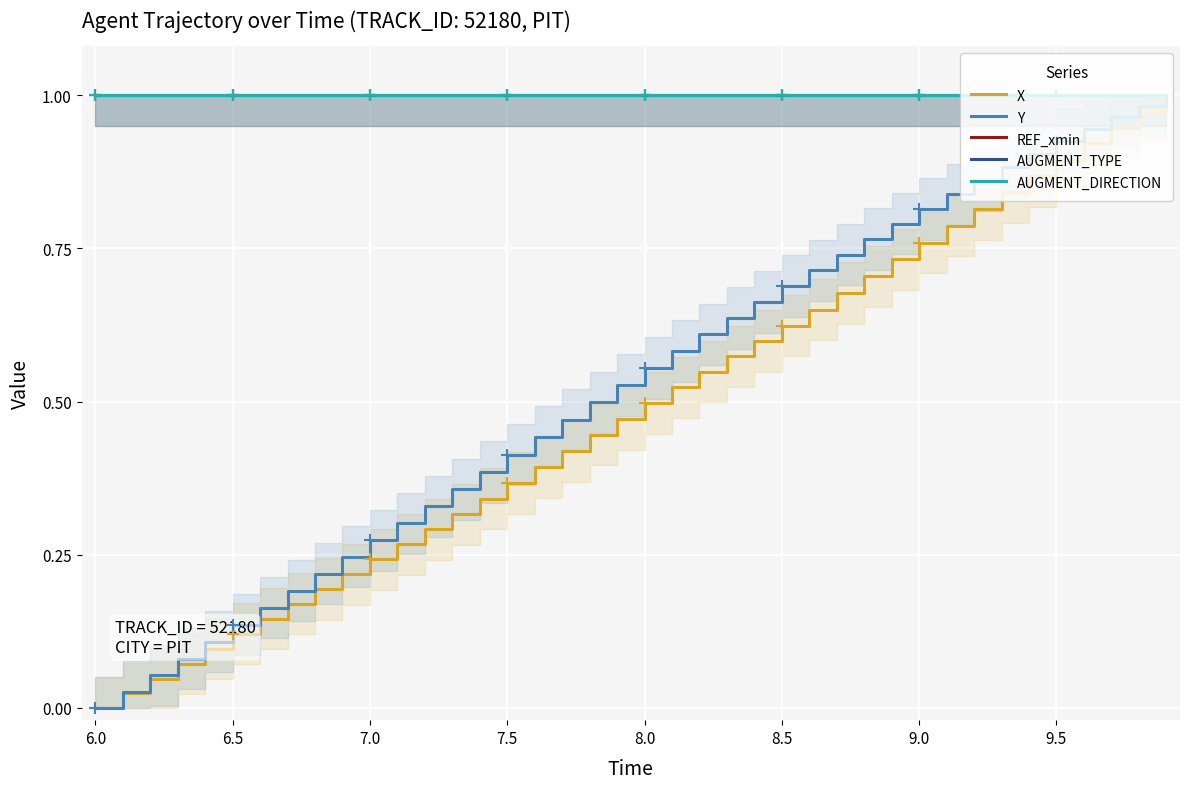

Reading left to right, list all the values displayed in this chart.

X: 0.0	0.0	0.0	0.1	0.1	0.1	0.1	0.2	0.2	0.2	0.2	0.3	0.3	0.3	0.3	0.4	0.4	0.4	0.4	0.5	0.5	0.5	0.5	0.6	0.6	0.6	0.6	0.7	0.7	0.7	0.8	0.8	0.8	0.8	0.9	0.9	0.9	0.9	1.0	1.0
Y: 0.0	0.0	0.1	0.1	0.1	0.1	0.2	0.2	0.2	0.2	0.3	0.3	0.3	0.4	0.4	0.4	0.4	0.5	0.5	0.5	0.6	0.6	0.6	0.6	0.7	0.7	0.7	0.7	0.8	0.8	0.8	0.8	0.9	0.9	0.9	0.9	0.9	1.0	1.0	1.0
REF_xmin: 1.0	1.0	1.0	1.0	1.0	1.0	1.0	1.0	1.0	1.0	1.0	1.0	1.0	1.0	1.0	1.0	1.0	1.0	1.0	1.0	1.0	1.0	1.0	1.0	1.0	1.0	1.0	1.0	1.0	1.0	1.0	1.0	1.0	1.0	1.0	1.0	1.0	1.0	1.0	1.0
AUGMENT_TYPE: 1.0	1.0	1.0	1.0	1.0	1.0	1.0	1.0	1.0	1.0	1.0	1.0	1.0	1.0	1.0	1.0	1.0	1.0	1.0	1.0	1.0	1.0	1.0	1.0	1.0	1.0	1.0	1.0	1.0	1.0	1.0	1.0	1.0	1.0	1.0	1.0	1.0	1.0	1.0	1.0
AUGMENT_DIRECTION: 1.0	1.0	1.0	1.0	1.0	1.0	1.0	1.0	1.0	1.0	1.0	1.0	1.0	1.0	1.0	1.0	1.0	1.0	1.0	1.0	1.0	1.0	1.0	1.0	1.0	1.0	1.0	1.0	1.0	1.0	1.0	1.0	1.0	1.0	1.0	1.0	1.0	1.0	1.0	1.0